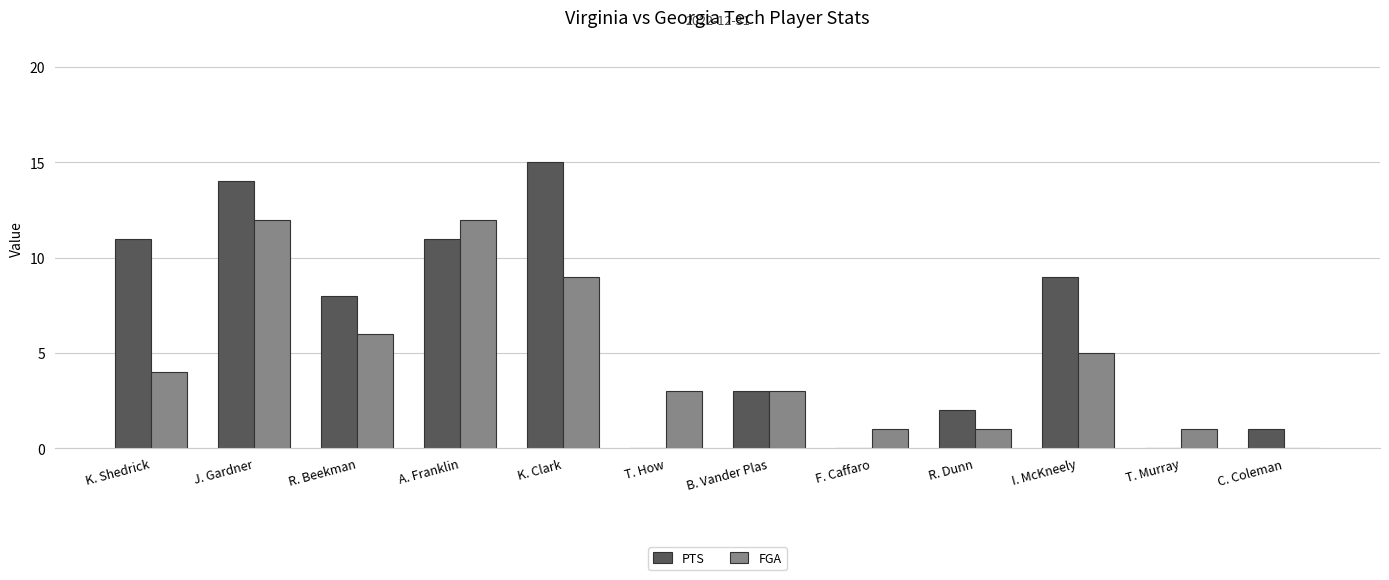

Is it true that PTS equals 3 at R. Dunn?

False